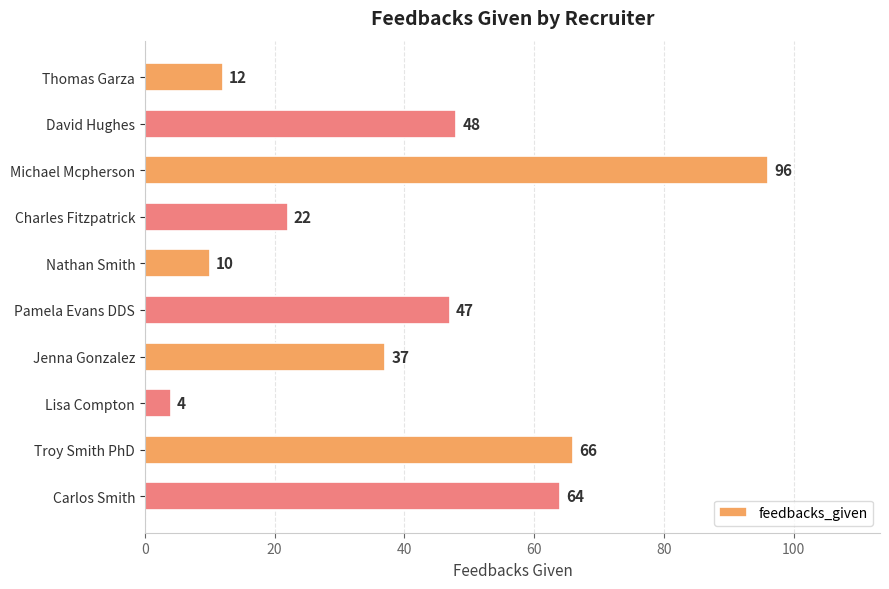

How many data points are less than 47?

5